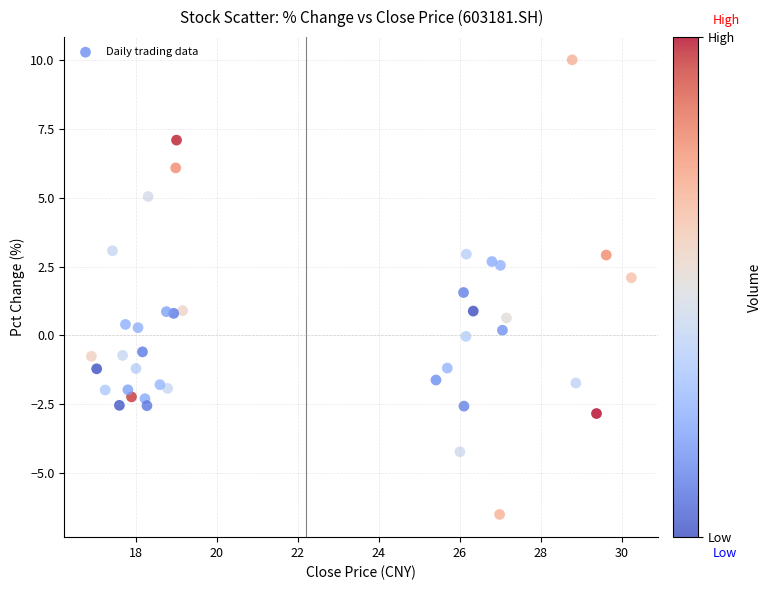

What is the range of X values (max minus min)?

13.3